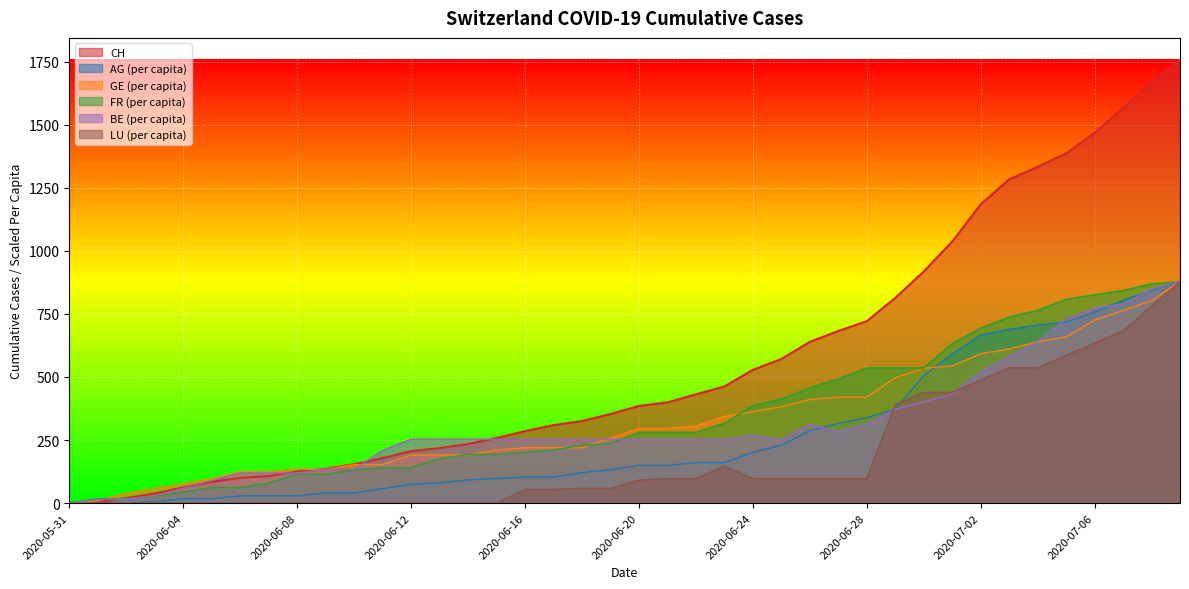

At 2020-06-07, list the series in order from largest to smallest.

GE_pc, BE_pc, CH, FR_pc, AG_pc, LU_pc